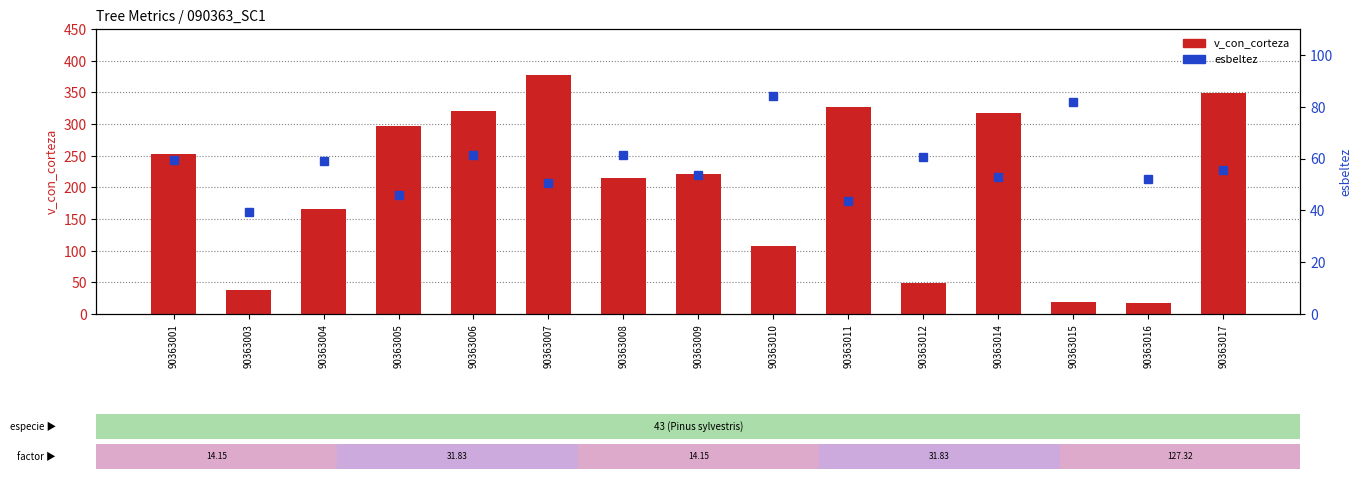

Which series has the widest spread of values?

v_con_corteza